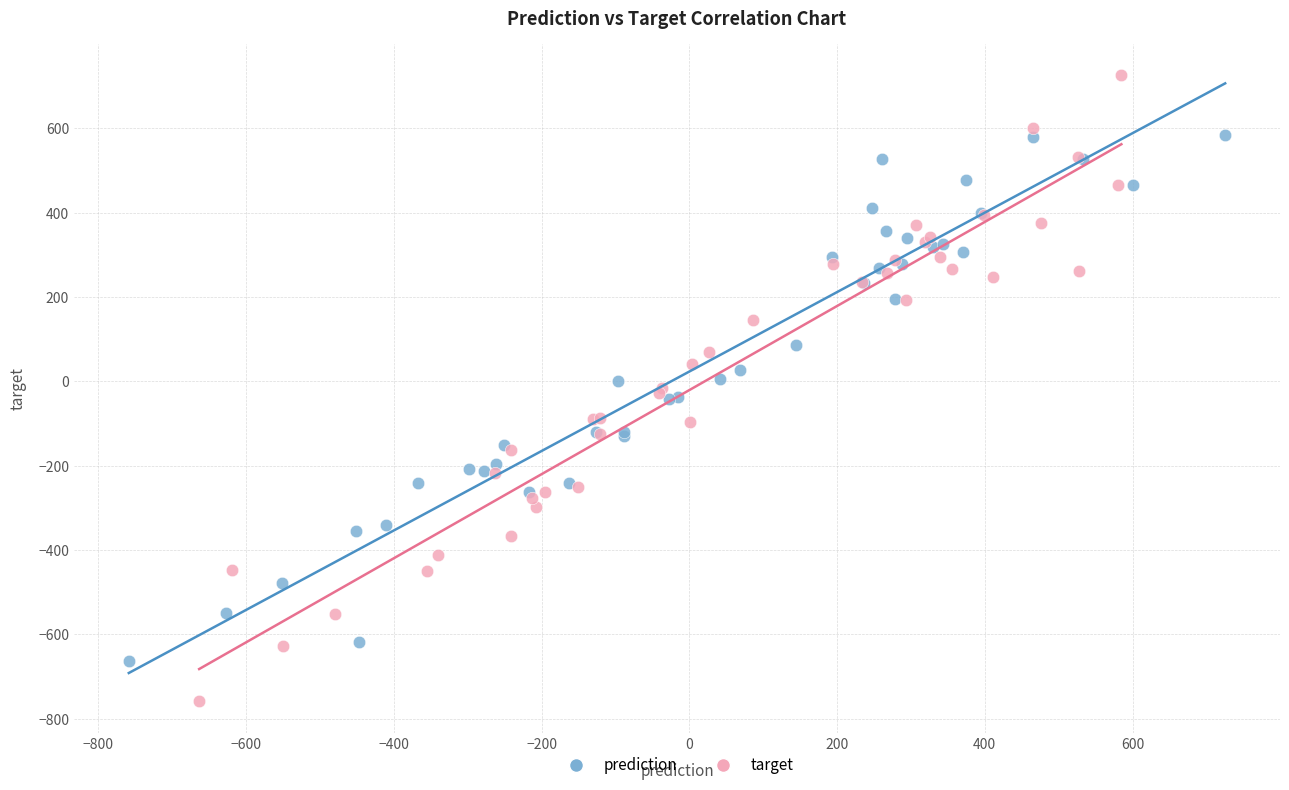

Which series has the largest Y range (max minus min)?

target